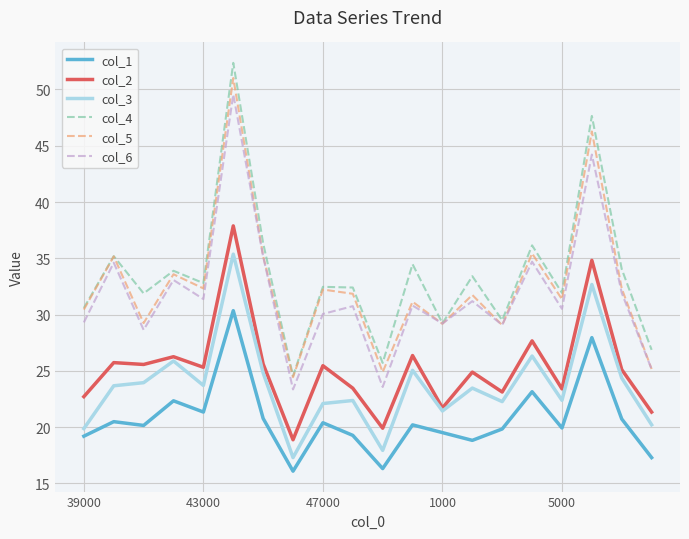

What is the lowest value of the col_2 series?

18.9